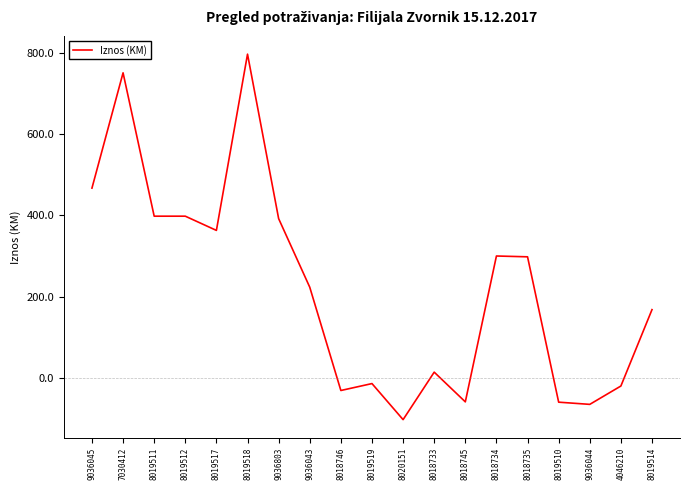

What is the difference between the maximum and minimum values?

899.5